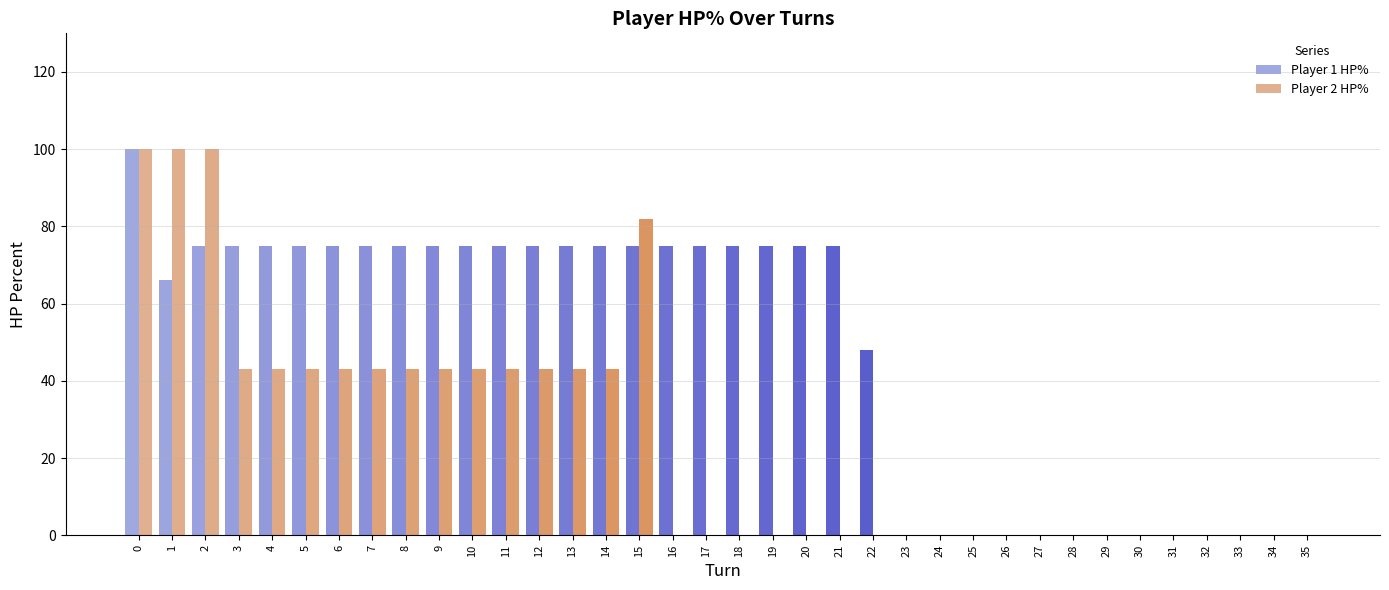

Read the Player 2 HP% value at 8, to the nearest 5.

45